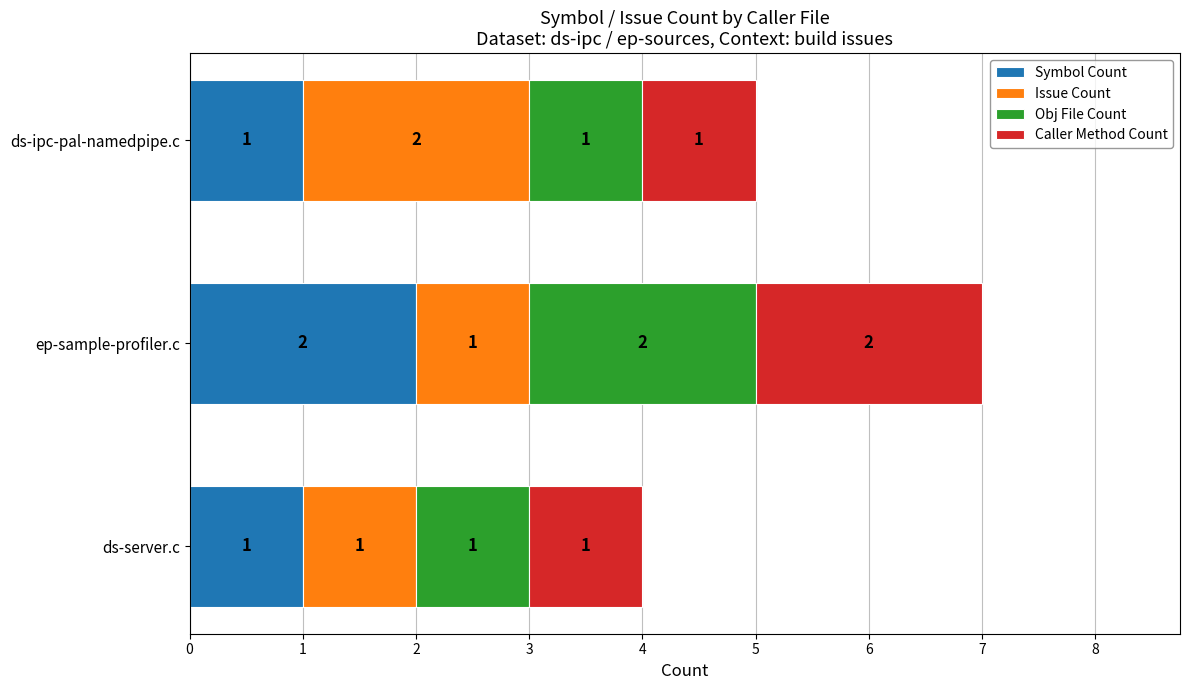

What is the total value across all series at ds-ipc-pal-namedpipe.c?

5